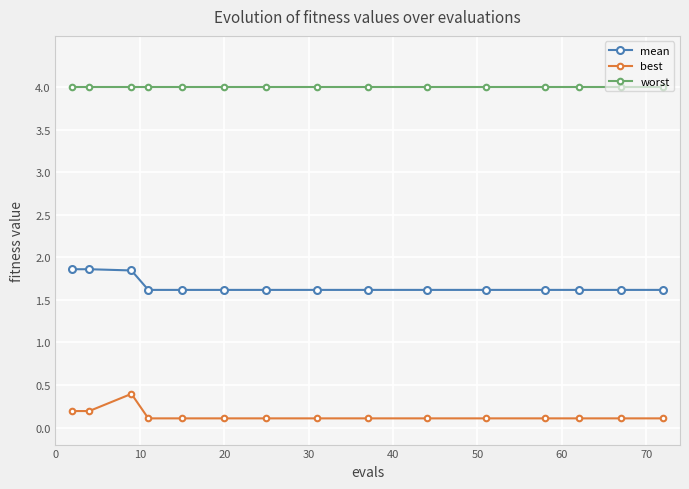

Which series has the widest spread of values?

best